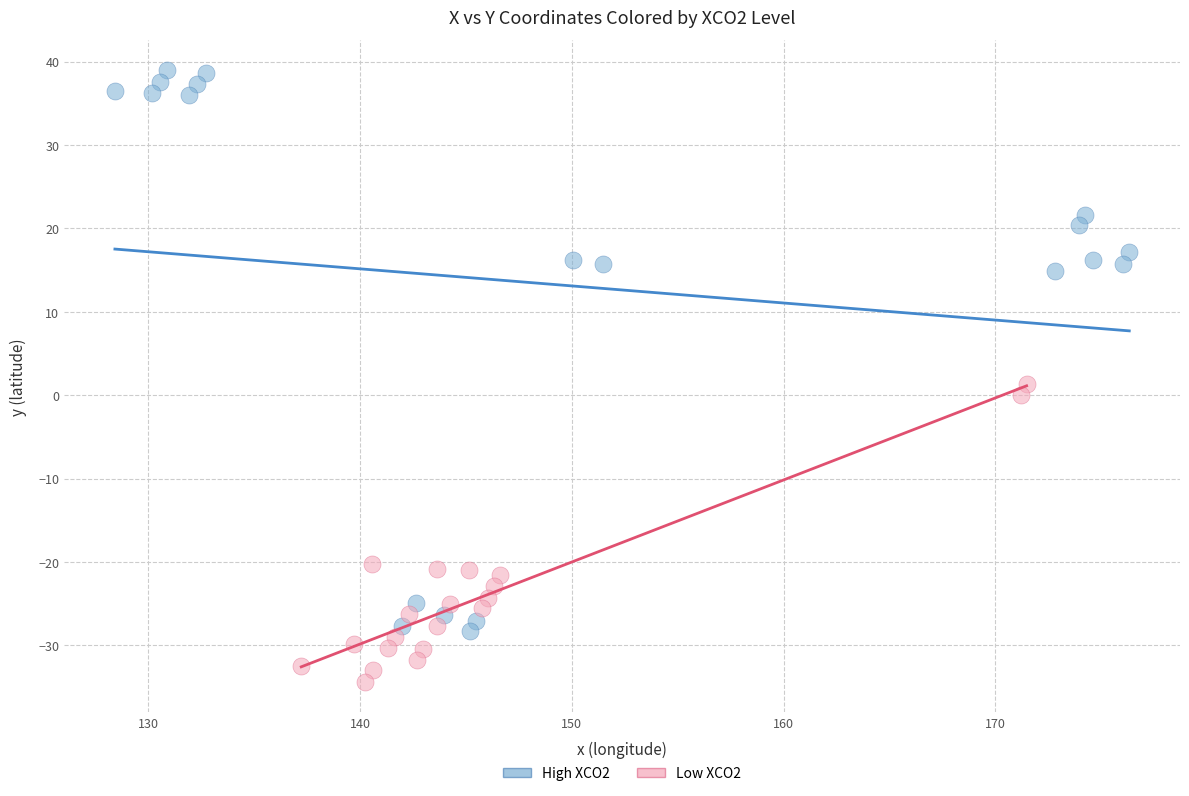

What are all the series names shown in the legend?

High XCO2, Low XCO2